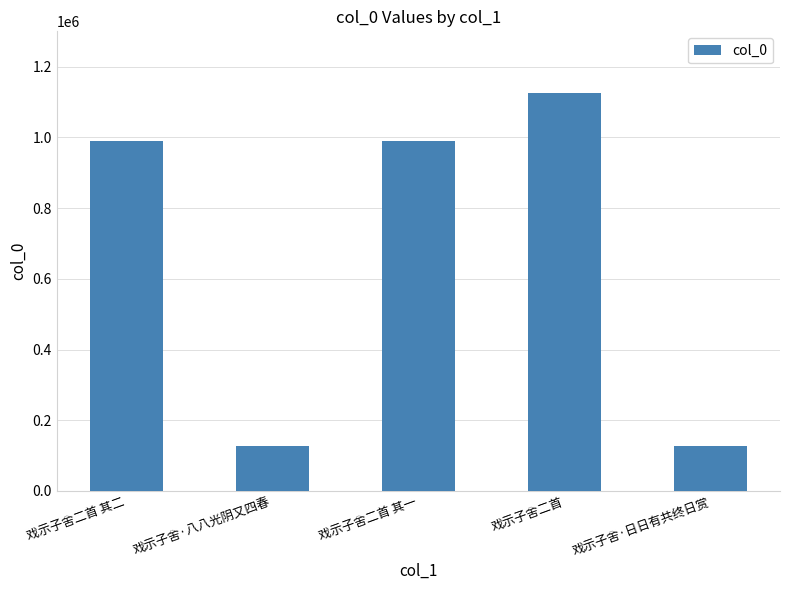

Count the number of data series in this chart.

1